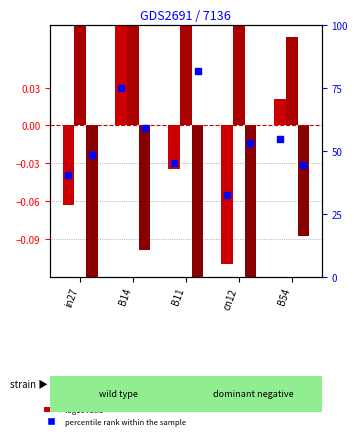

Is the value of job625_scenario3_1276 at cn12 greater than the value of percentile rank within the sample at B14?

No